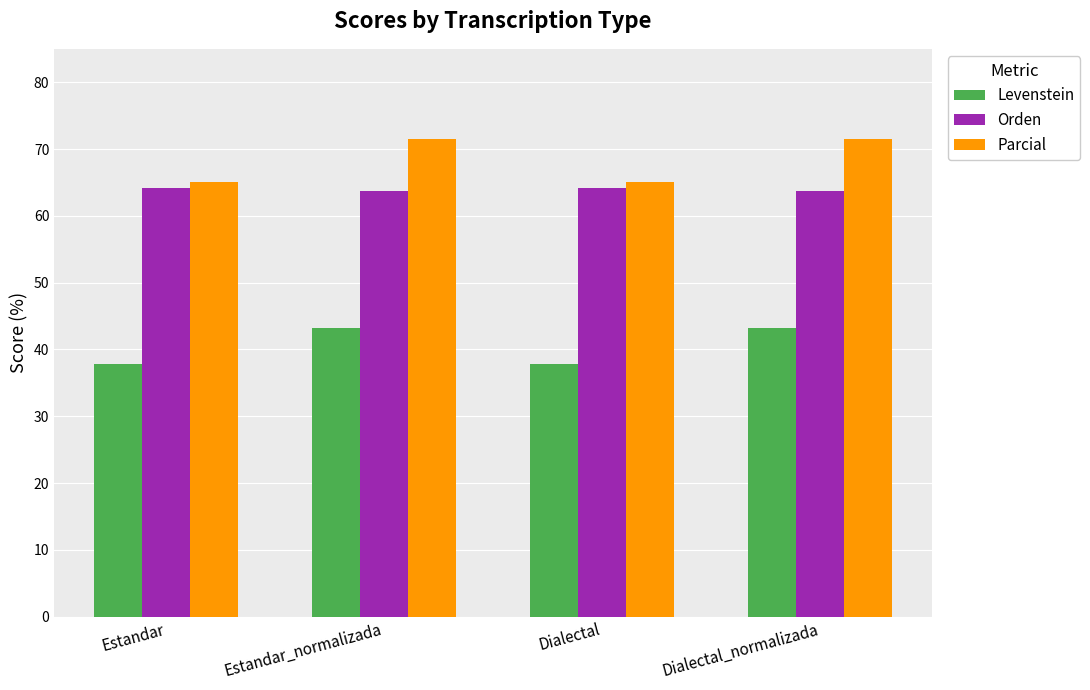

Count the number of categories in the chart.

4